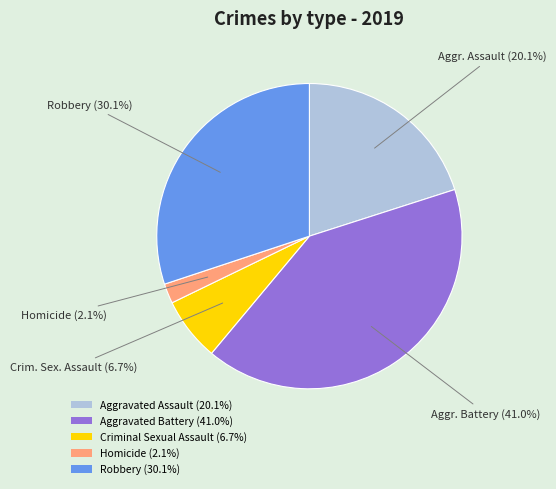

How many slices are in this pie chart?

5